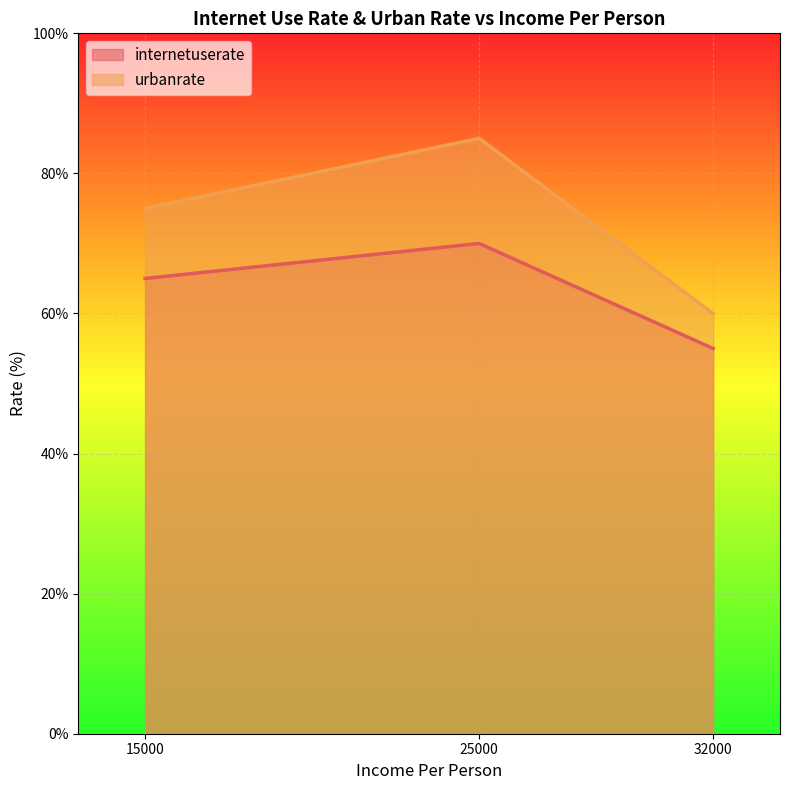

What is the minimum value shown in the chart?

55